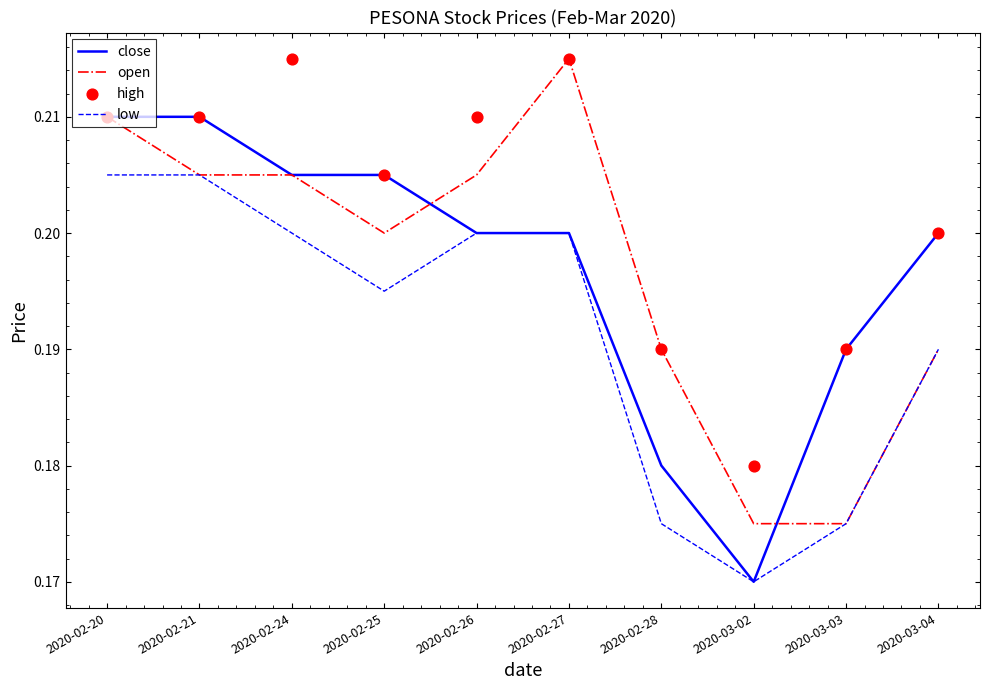

Which series reaches the minimum Y coordinate?

close